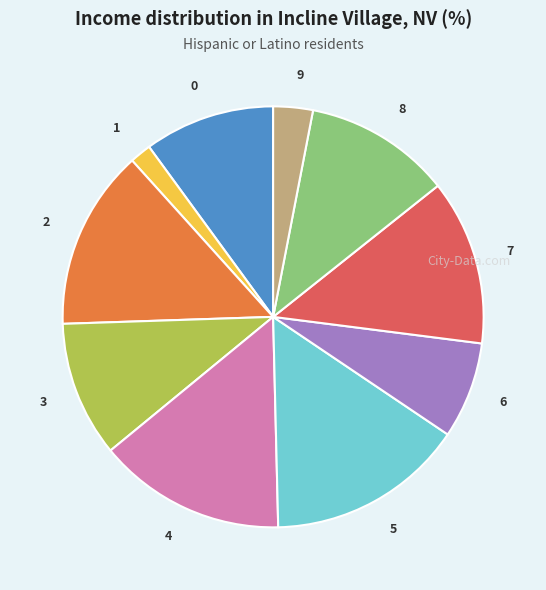

Does 3 account for over 50% of the chart?

No